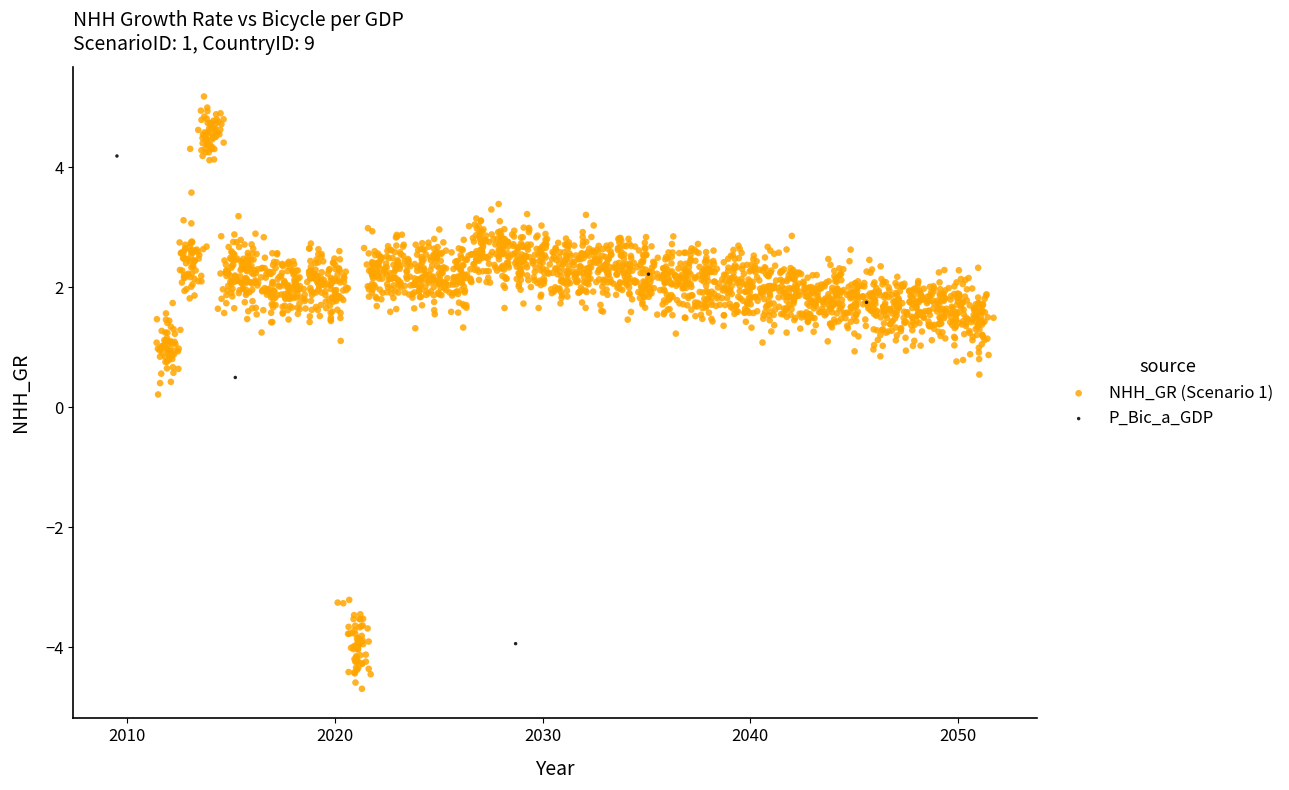

Which series contains the lowest Y value?

NHH_GR (Scenario 1)